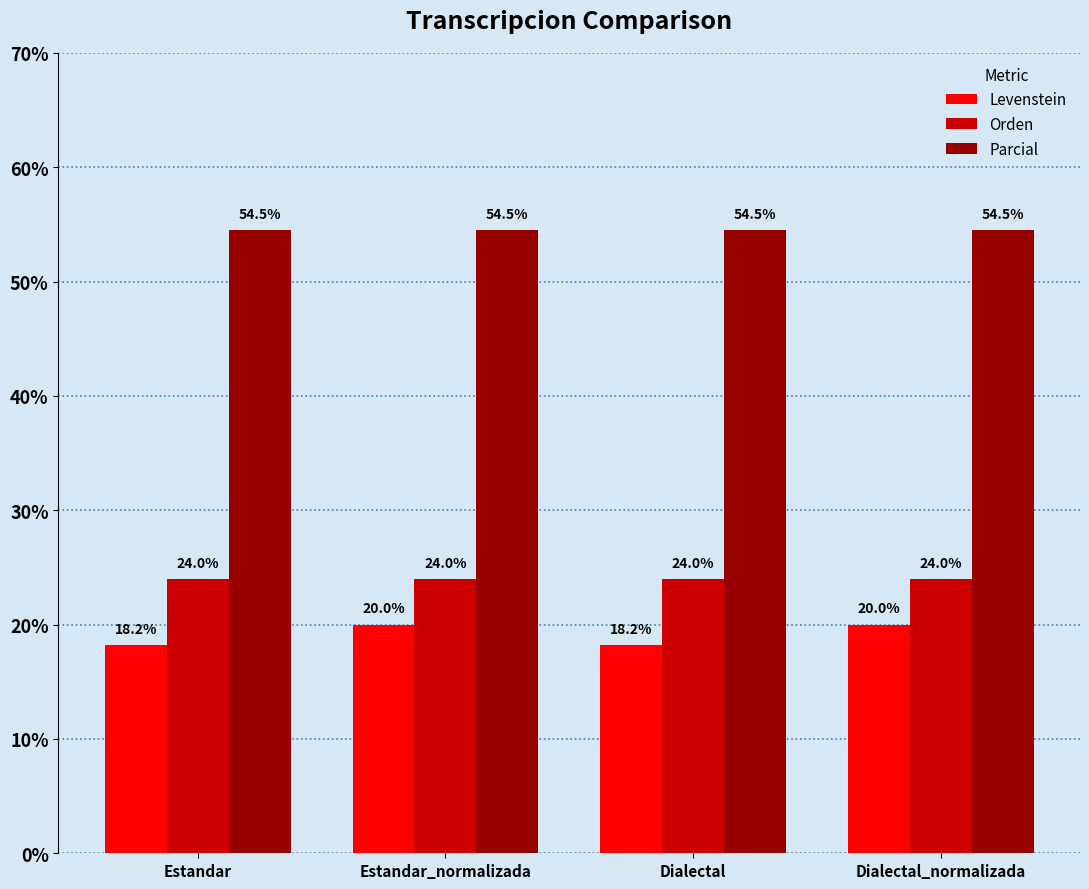

List the series in order of their peak value, highest first.

Parcial, Orden, Levenstein